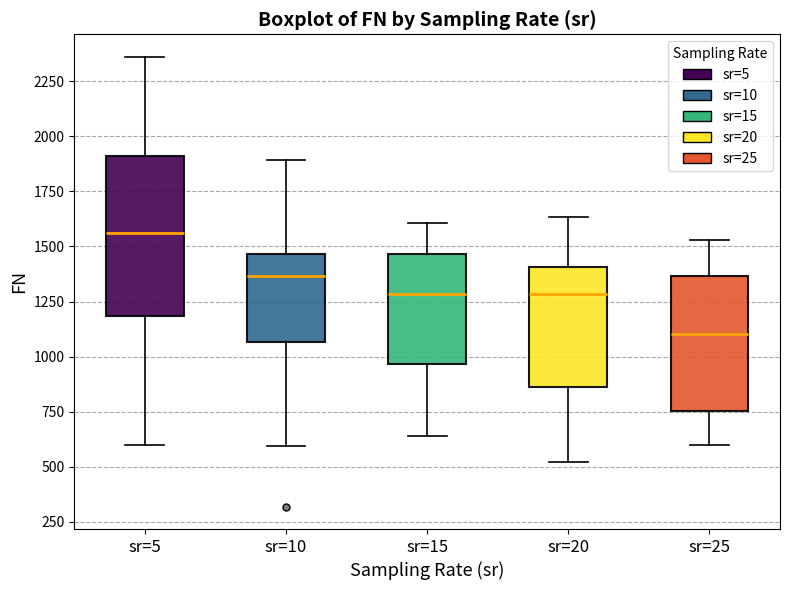

Reading left to right, transcribe this box plot: for each box, give where its median line is, the range the box spans, and where its two whiskers end, as read against the y-axis. The values are not printed on the chart, so give them approximately, as read against the axis.

sr=5: median 1550, box 1200 to 1900, whiskers 600 to 2350
sr=10: median 1350, box 1050 to 1450, whiskers 600 to 1900
sr=15: median 1300, box 950 to 1450, whiskers 650 to 1600
sr=20: median 1300, box 850 to 1400, whiskers 500 to 1650
sr=25: median 1100, box 750 to 1350, whiskers 600 to 1550